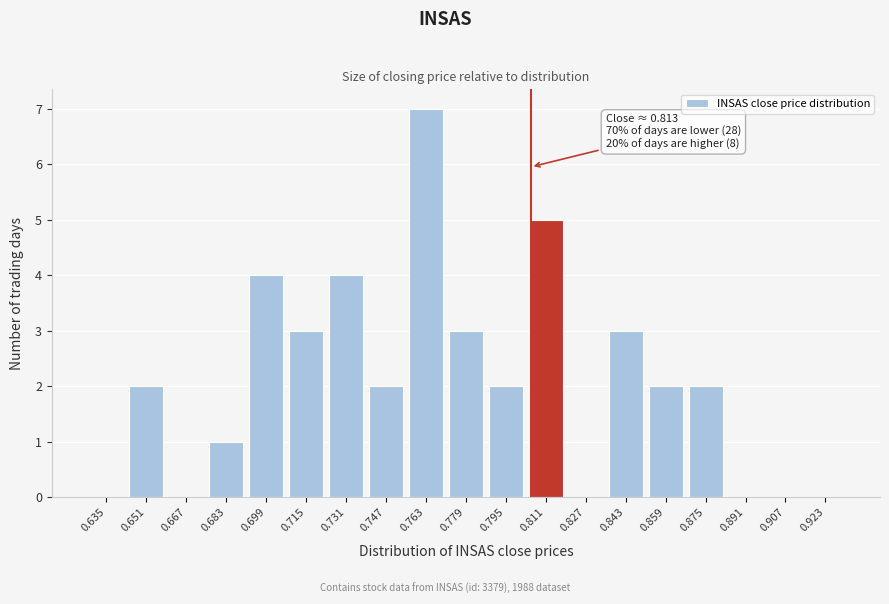

Reading left to right, extract all data points from this chart.

0.635=0	0.651=2	0.667=0	0.683=1	0.699=4	0.715=3	0.731=4	0.747=2	0.763=7	0.779=3	0.795=2	0.811=5	0.827=0	0.843=3	0.859=2	0.875=2	0.891=0	0.907=0	0.923=0